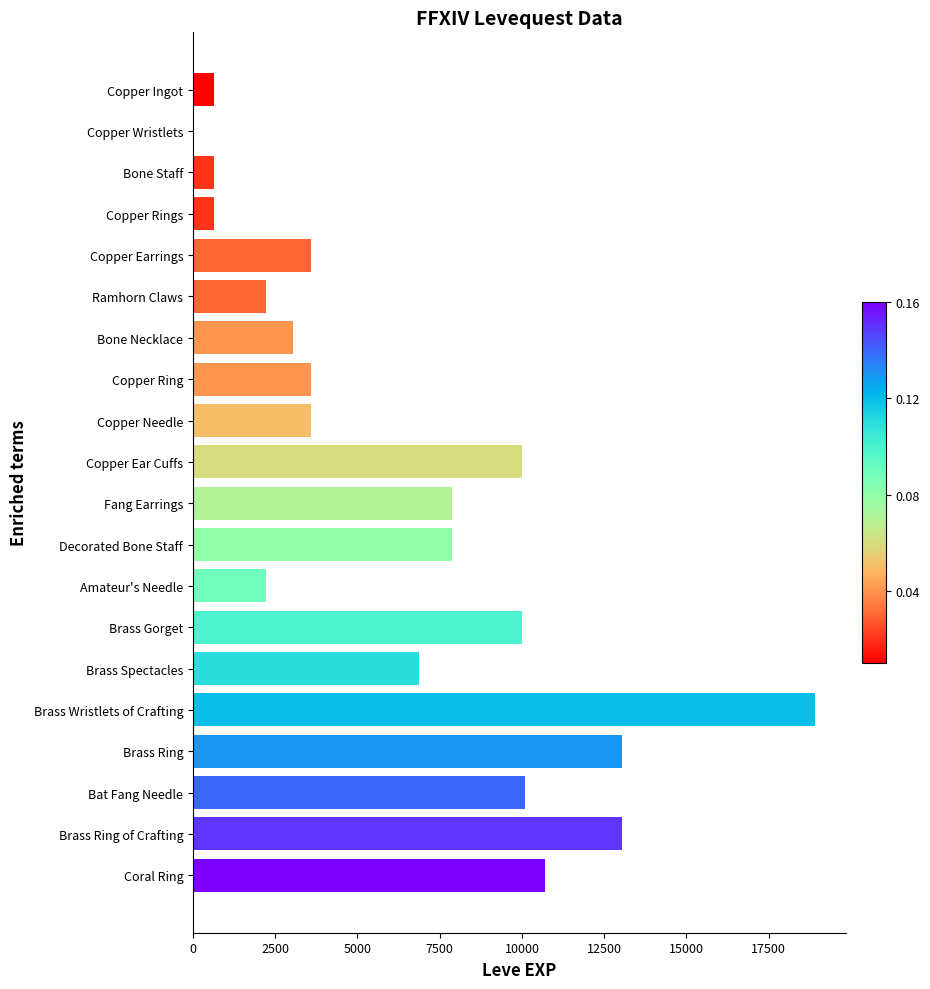

What is the change in value from Bat Fang Needle to Bone Staff?

-9470